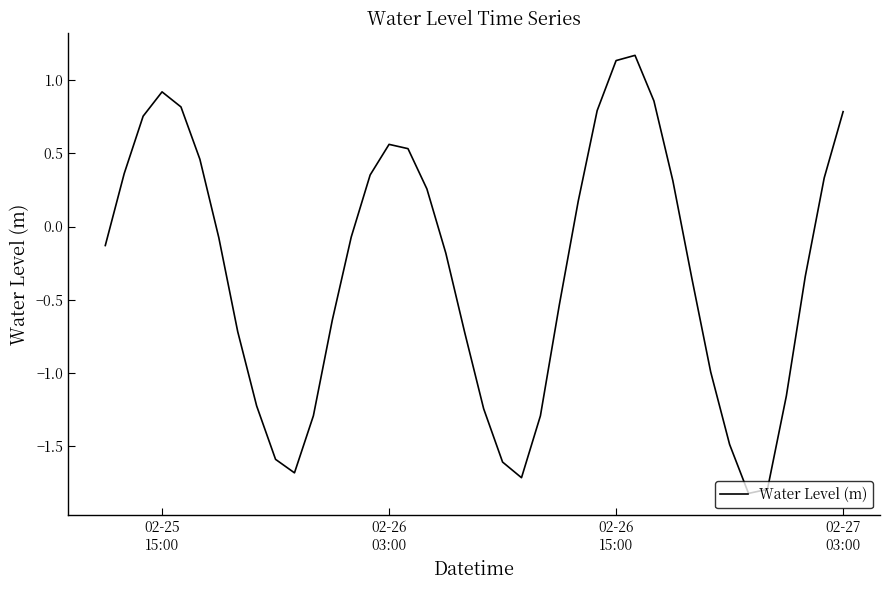

What is the smallest value displayed?

-1.8